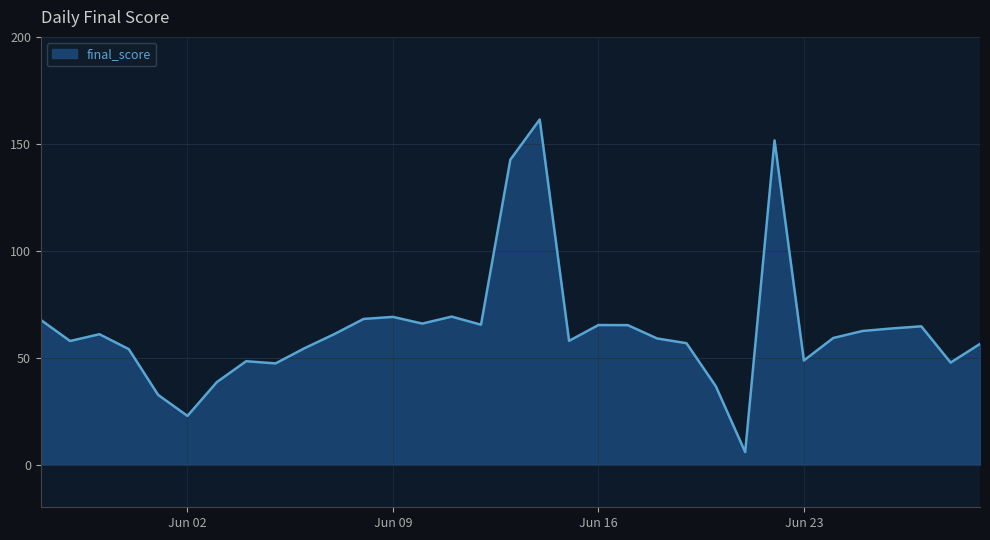

What is the difference between the maximum and minimum values?

155.5